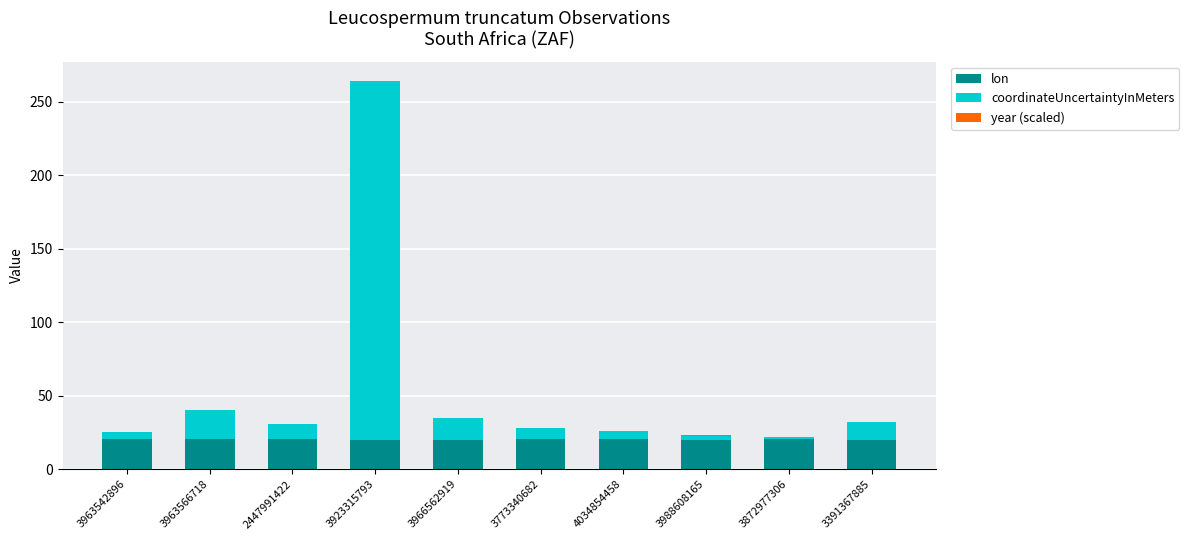

Are the bars horizontal?

No